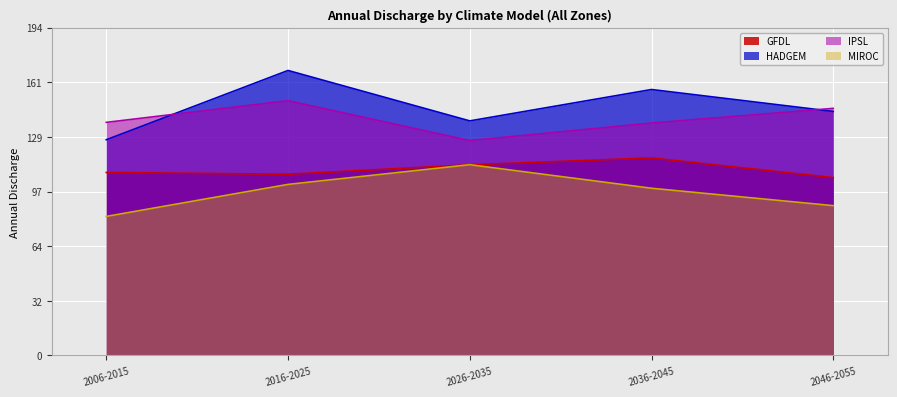

Which series changed the most between 2036-2045 and 2046-2055?

HADGEM